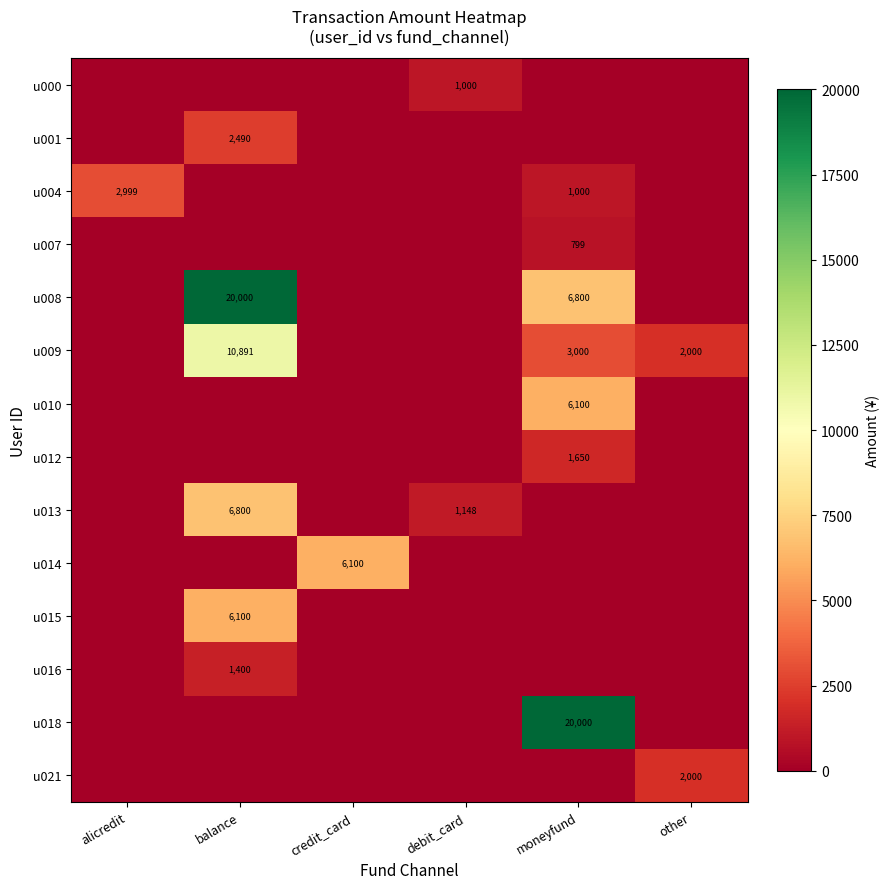

Between balance and credit_card, which is larger?

balance